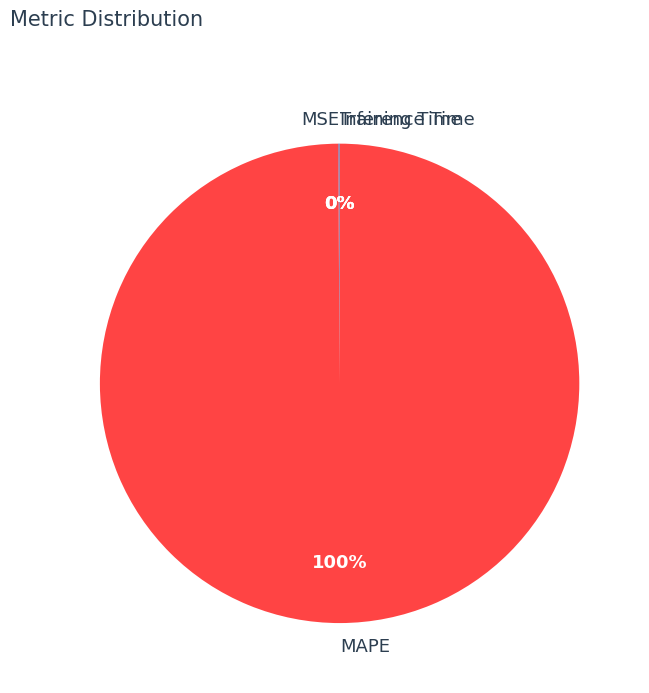

Which category has the biggest portion of the pie?

MAPE